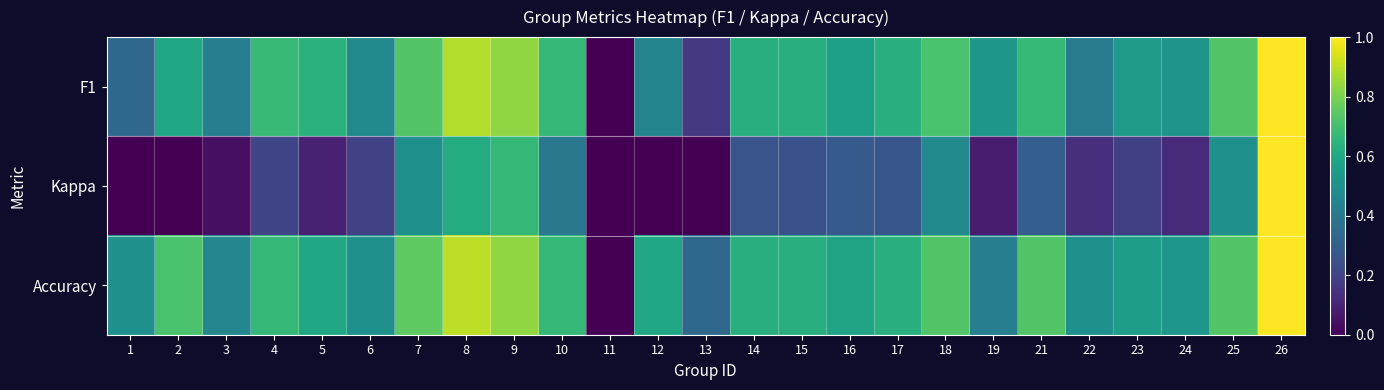

Reading left to right, extract all data points from this chart.

F1: 1=0.3	2=0.6	3=0.4	4=0.7	5=0.6	6=0.5	7=0.7	8=0.9	9=0.8	10=0.7	11=0.0	12=0.5	13=0.2	14=0.6	15=0.6	16=0.6	17=0.6	18=0.7	19=0.5	21=0.7	22=0.4	23=0.5	24=0.5	25=0.7	26=1.0
Kappa: 1=0.0	2=0.0	3=0.0	4=0.2	5=0.1	6=0.2	7=0.5	8=0.6	9=0.7	10=0.4	11=0.0	12=0.0	13=0.0	14=0.3	15=0.2	16=0.3	17=0.3	18=0.5	19=0.1	21=0.3	22=0.1	23=0.2	24=0.1	25=0.5	26=1.0
Accuracy: 1=0.5	2=0.7	3=0.5	4=0.7	5=0.6	6=0.5	7=0.8	8=0.9	9=0.8	10=0.7	11=0.0	12=0.6	13=0.3	14=0.6	15=0.6	16=0.6	17=0.6	18=0.7	19=0.4	21=0.7	22=0.5	23=0.6	24=0.5	25=0.7	26=1.0